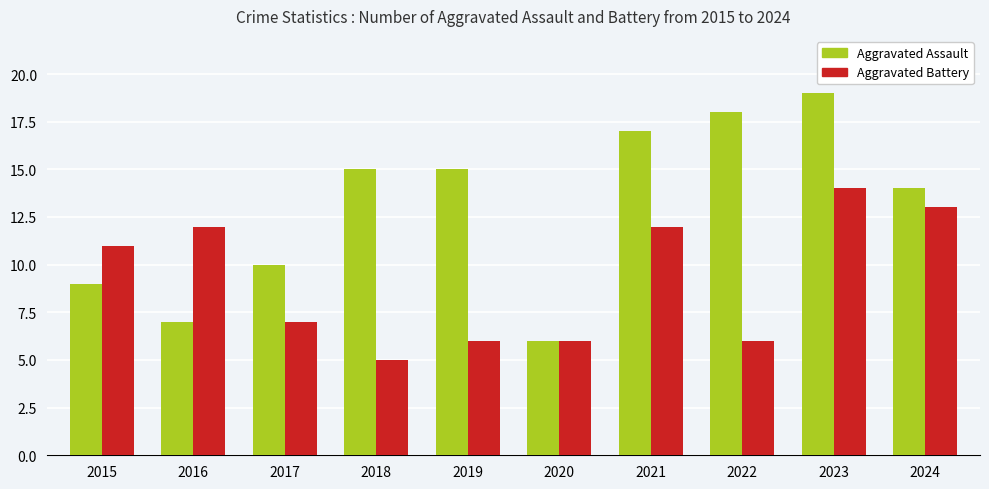

What is the maximum value for Aggravated Assault?

19